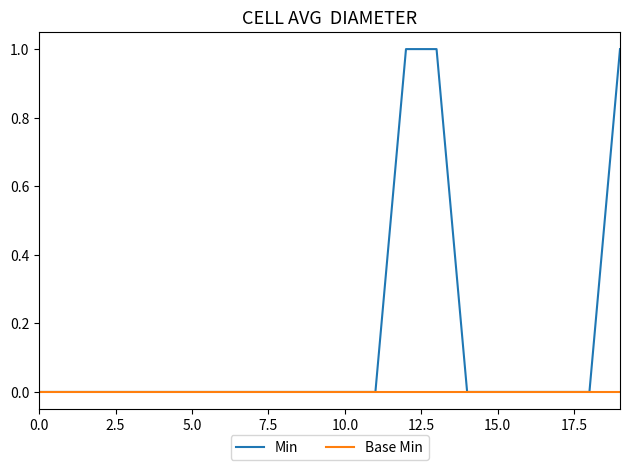

List the series in order of their overall mean, lowest first.

Base Min, Min